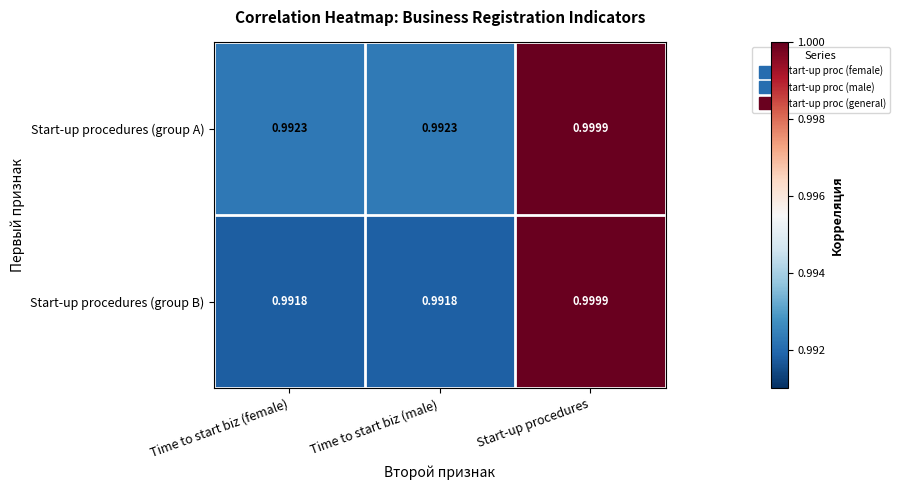

At which label does Start-up procedures (group B) reach its peak?

Start-up procedures